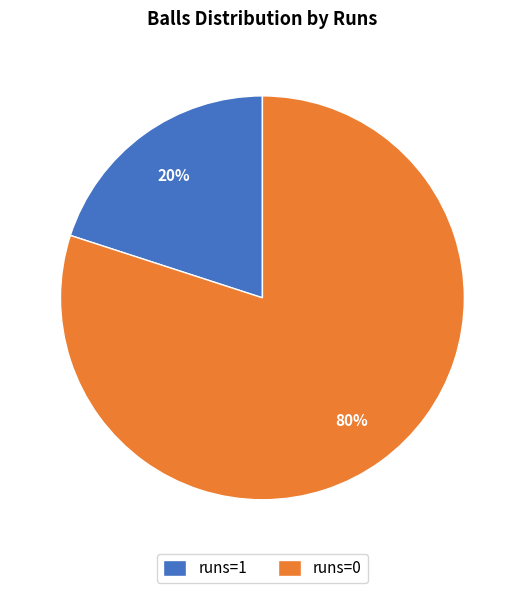

True or false: runs=0 accounts for 70% of the total.

False